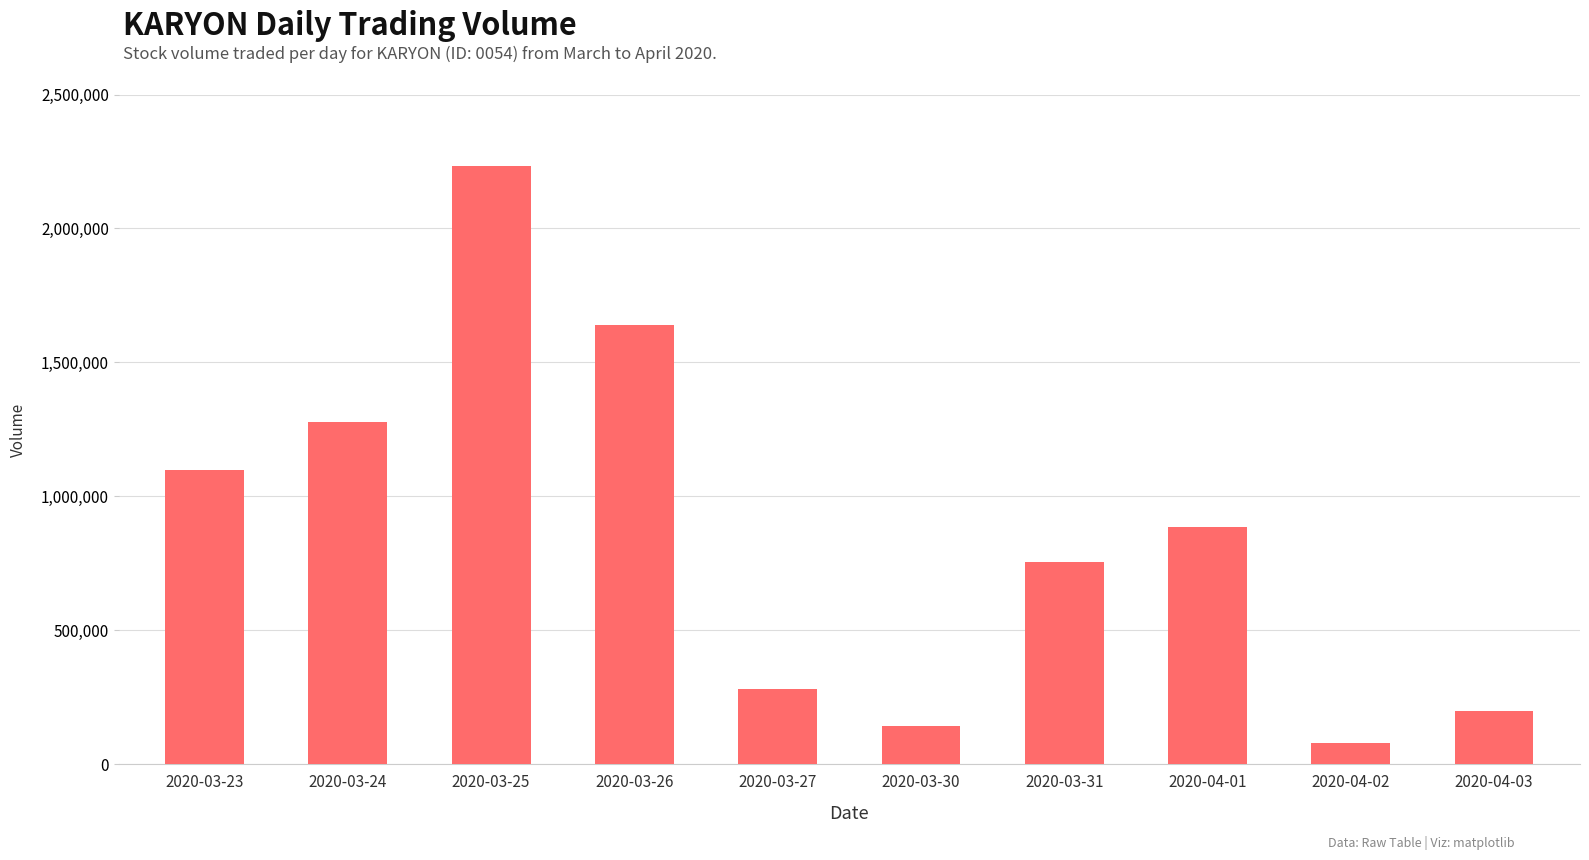

What is the approximate value at 2020-03-31?

753700